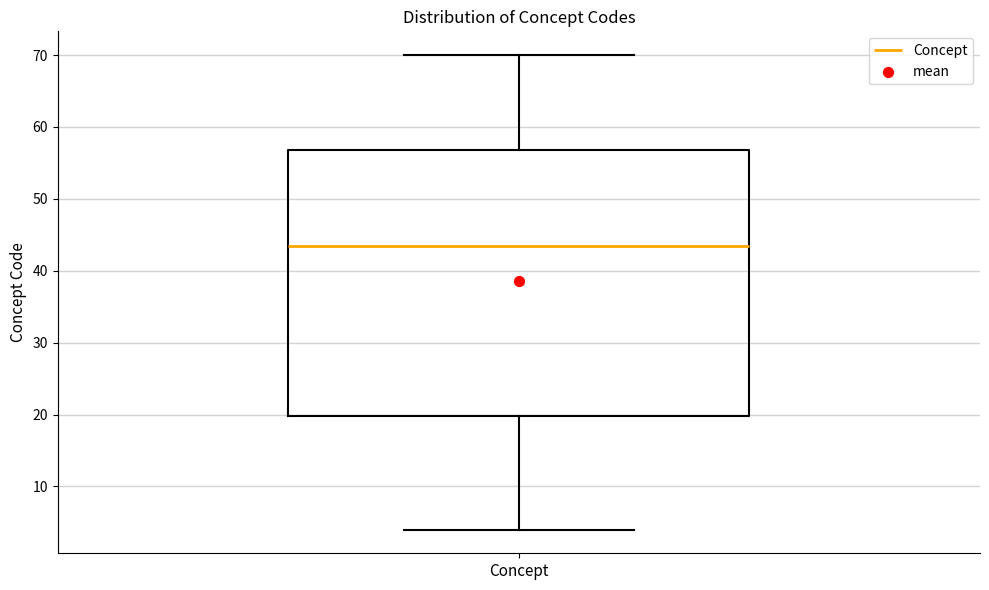

Where does the median line of the box for Concept sit on the y-axis? The values are not printed on the chart, so give them approximately, as read against the axis.

44